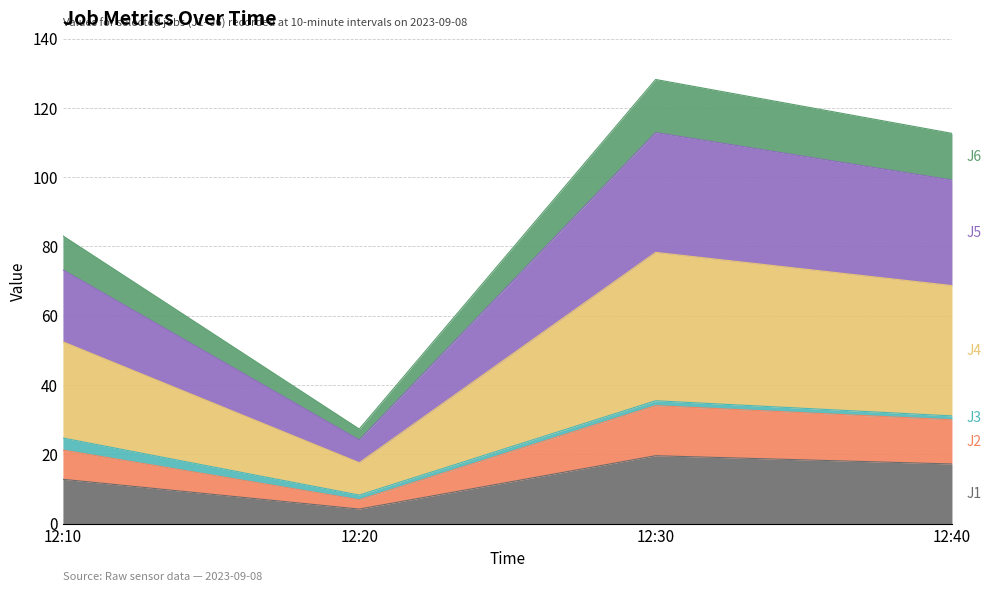

What is the total value across all series at 12:10?

83.0